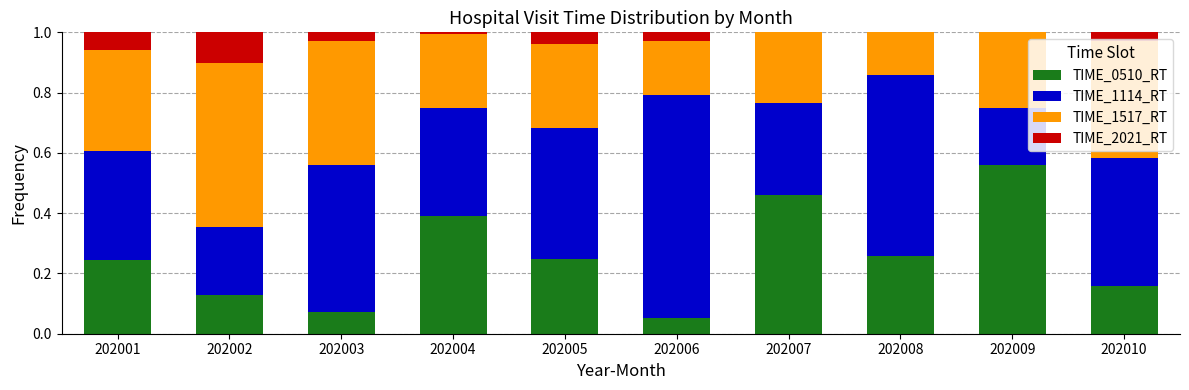

What is the sum of all TIME_0510_RT values?

2.6